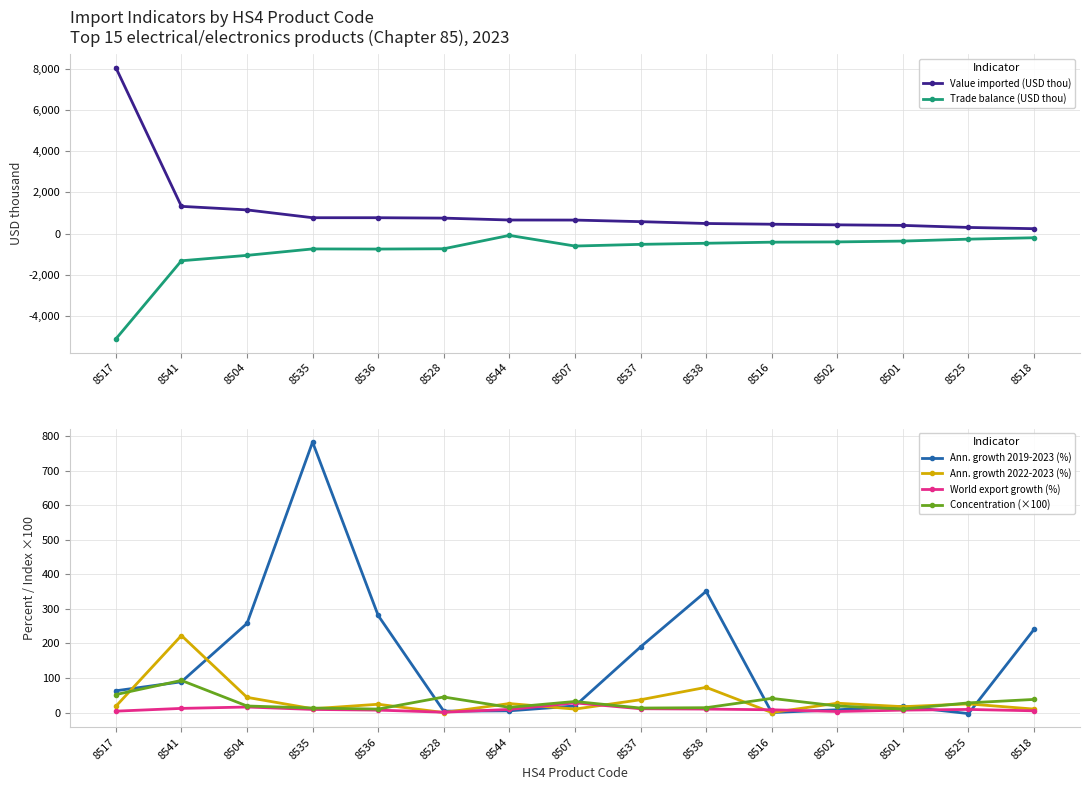

Which series changed the most between 8517 and 8502?

Value imported (USD thou)